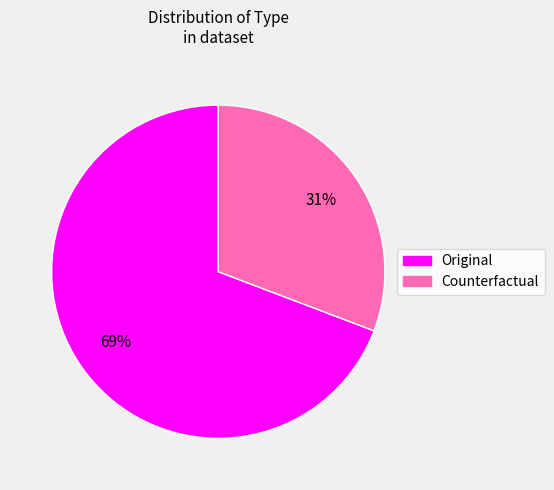

How many segments does this pie chart have?

2